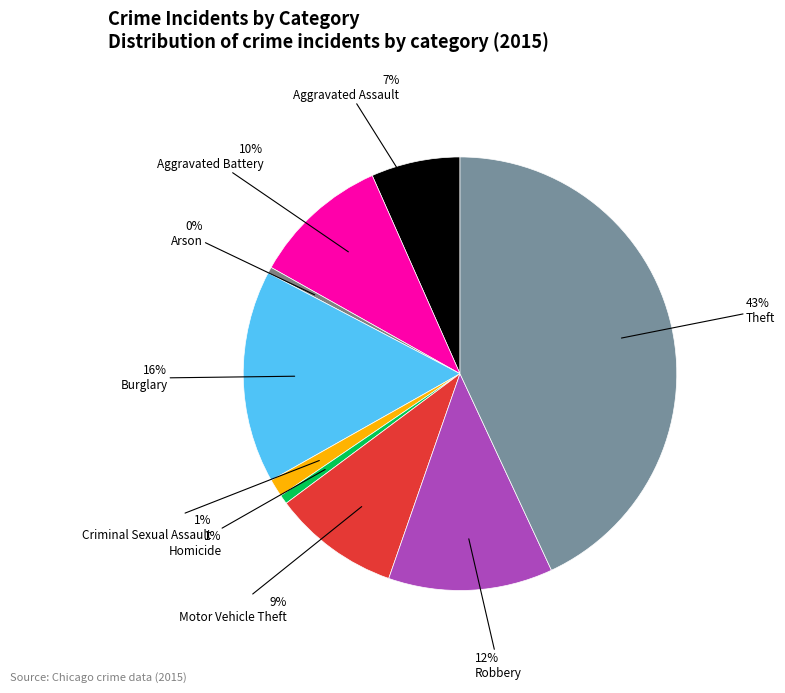

Which category has the smallest portion of the pie?

Arson